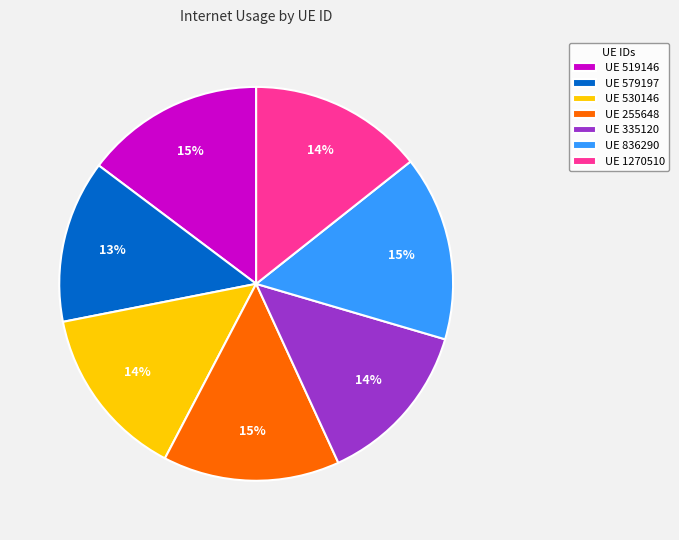

Is the sum of UE 255648 and UE 519146 greater than half?

No